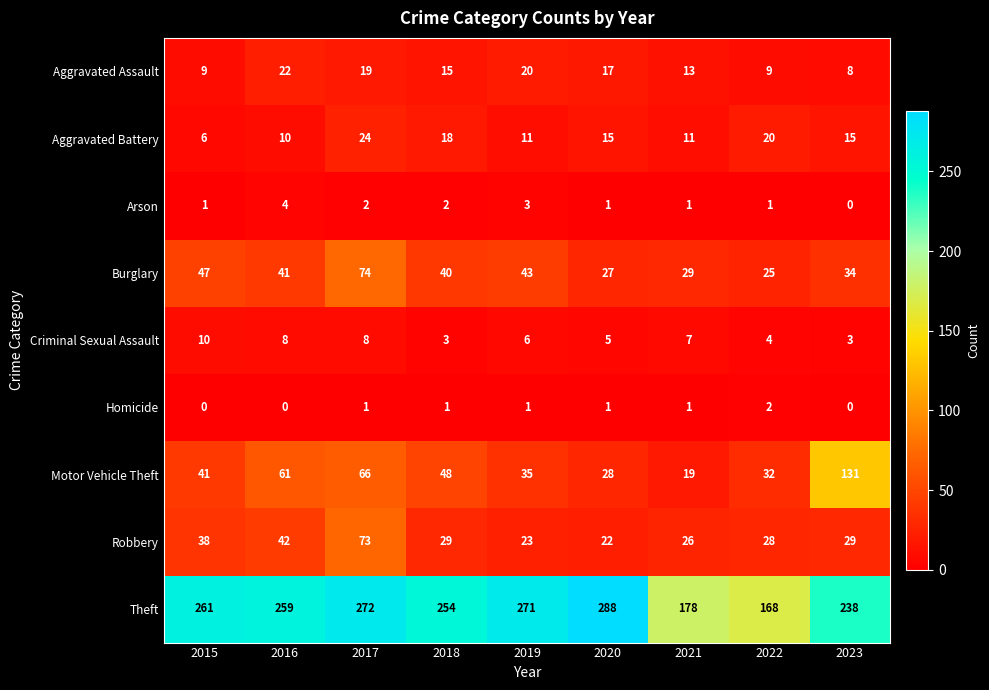

At which category is the sum across all series the highest?

2017